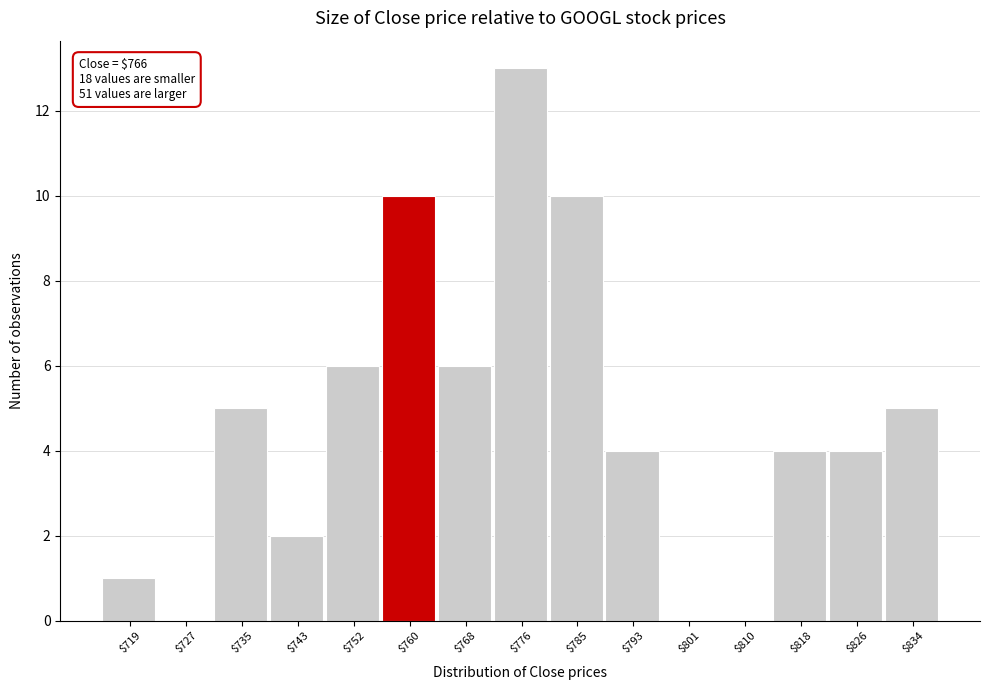

The value at $776 is 13. True or false?

True